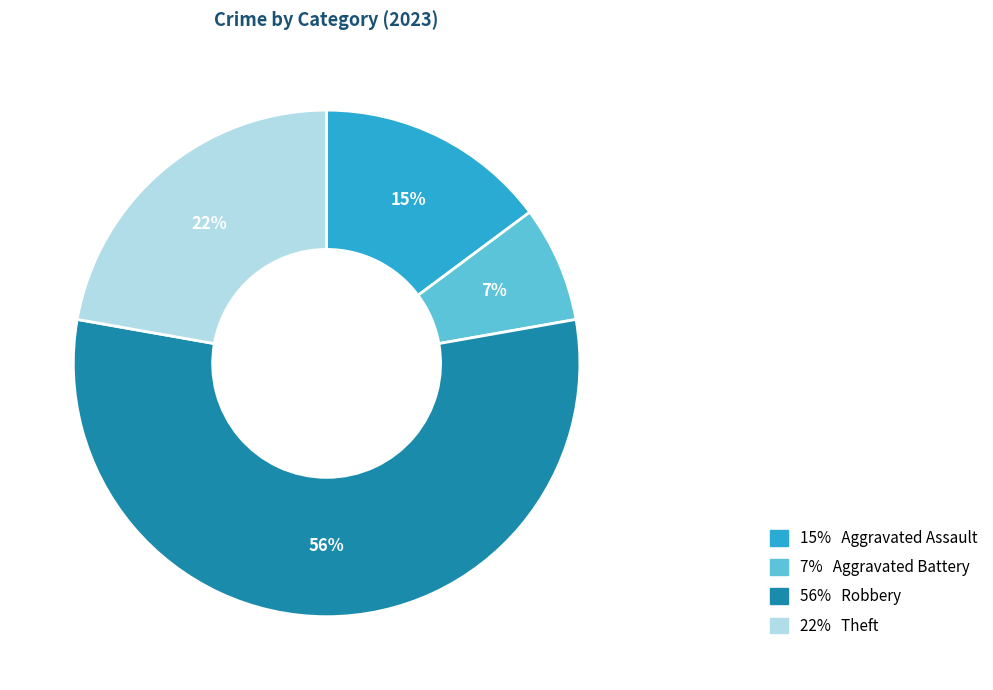

To the nearest percent, what is the average slice percentage?

25%